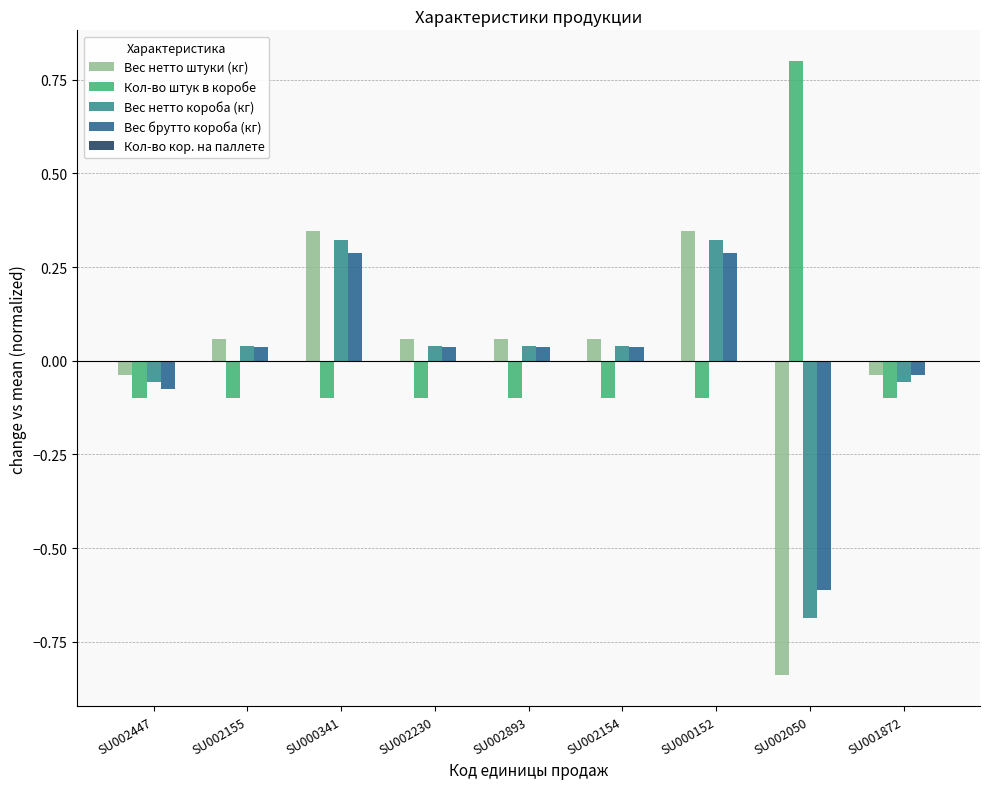

Is the value of Вес нетто штуки (кг) at SU002230 greater than the value of Вес нетто короба (кг) at SU000341?

No